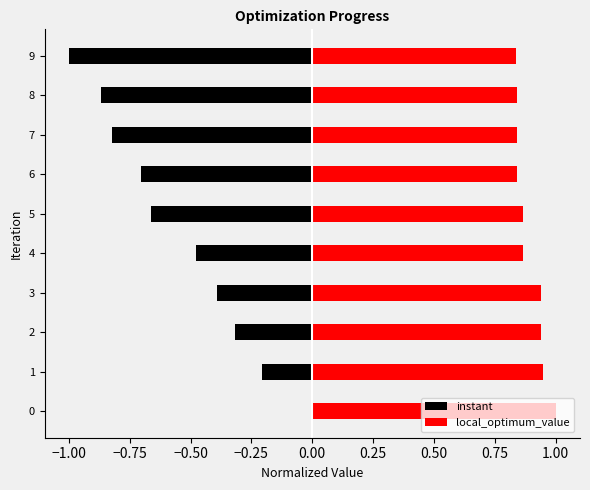

What is the sum of all local_optimum_value values?

8.9